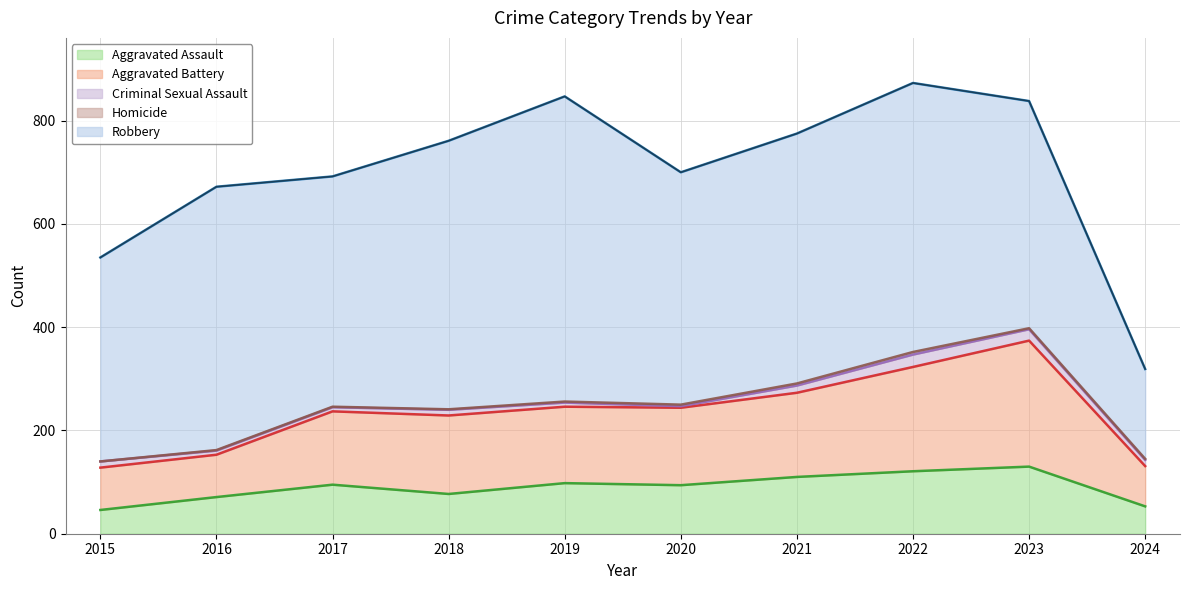

Reading left to right, list all the values displayed in this chart.

Aggravated Assault: 2015=46	2016=71	2017=95	2018=77	2019=98	2020=94	2021=110	2022=121	2023=130	2024=53
Aggravated Battery: 2015=82	2016=82	2017=142	2018=152	2019=148	2020=150	2021=163	2022=202	2023=244	2024=78
Criminal Sexual Assault: 2015=12	2016=8	2017=8	2018=11	2019=8	2020=3	2021=14	2022=24	2023=22	2024=12
Homicide: 2015=0	2016=1	2017=1	2018=1	2019=2	2020=3	2021=4	2022=5	2023=2	2024=2
Robbery: 2015=395	2016=510	2017=446	2018=520	2019=591	2020=450	2021=484	2022=521	2023=440	2024=174